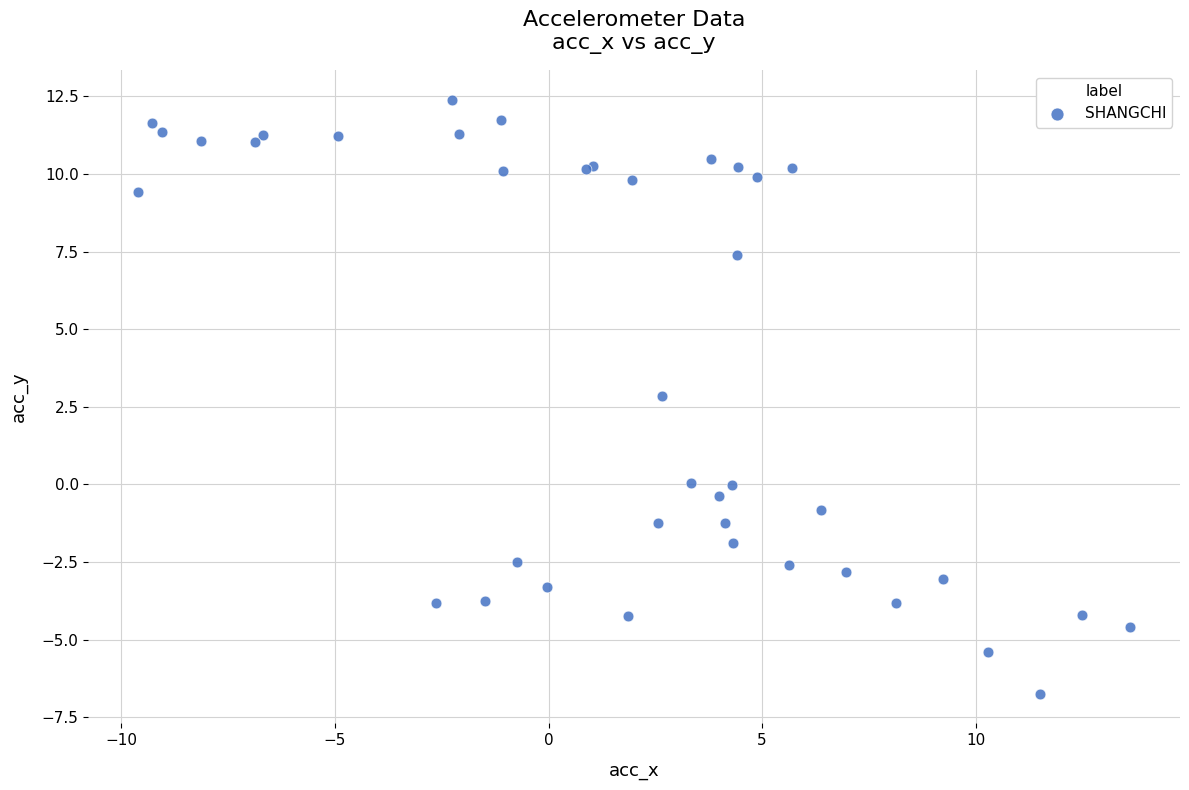

What Y value in the scatter plot is closest to 2?

2.9